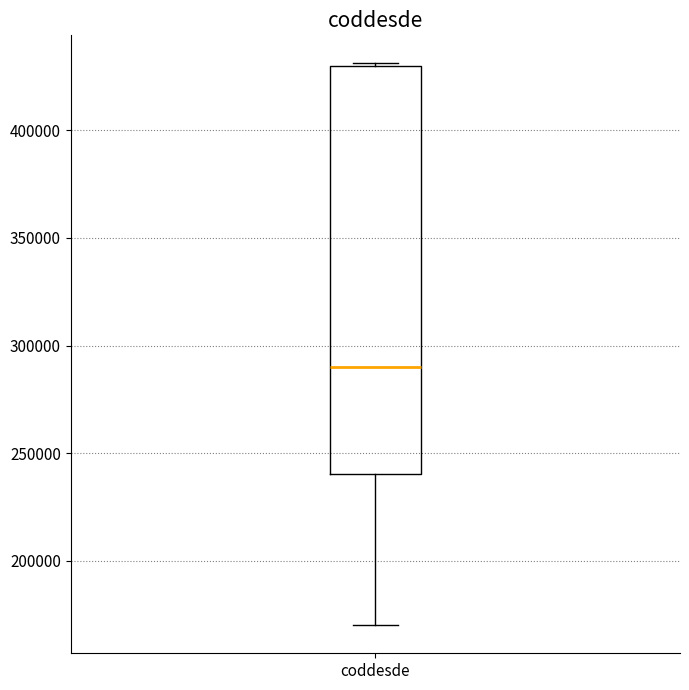

Transcribe this box plot: give where the median line is, the range the box spans, and where the two whiskers end, as read against the y-axis. The values are not printed on the chart, so give them approximately, as read against the axis.

median 290000, box 240000 to 430000, whiskers 170000 to 430000